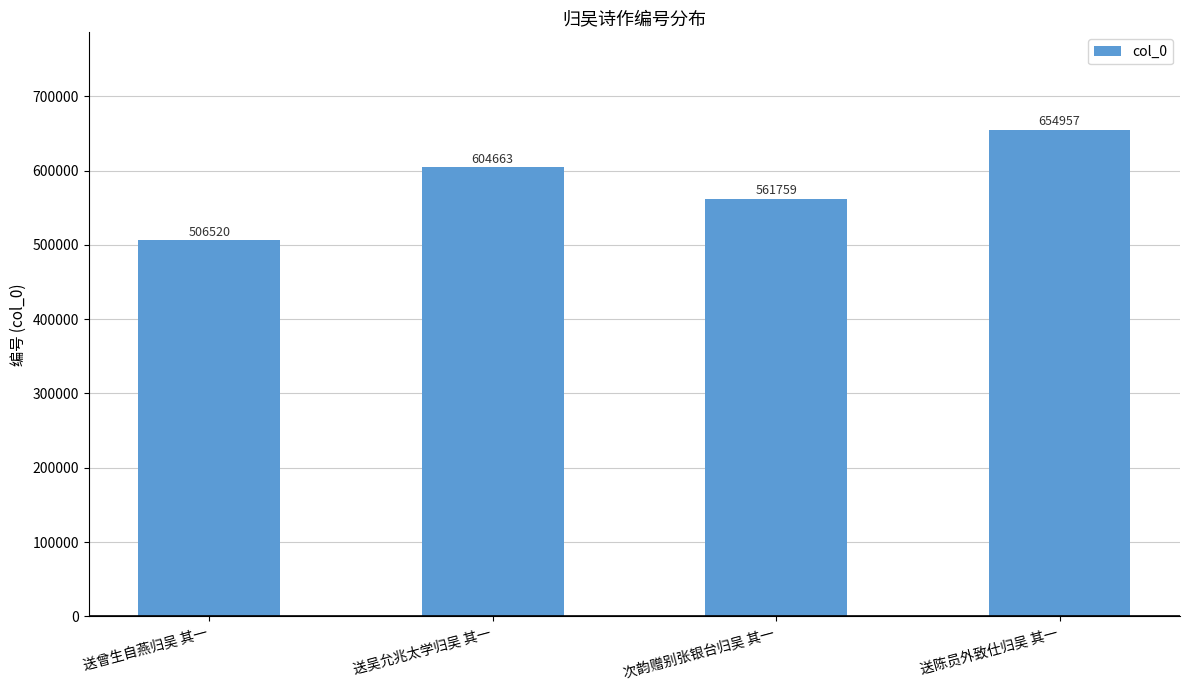

How many distinct data groups are displayed?

1